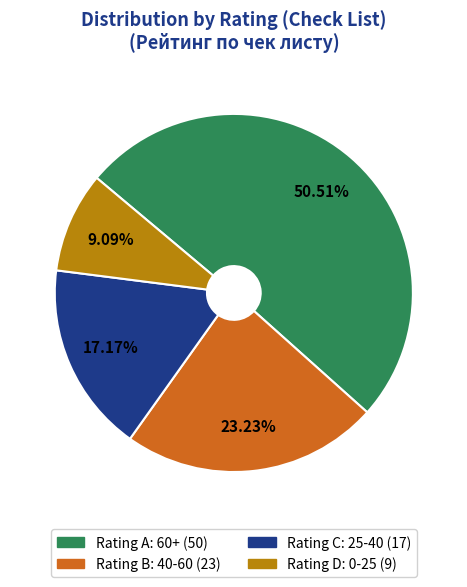

Is there any slice that represents more than half of the pie?

Yes